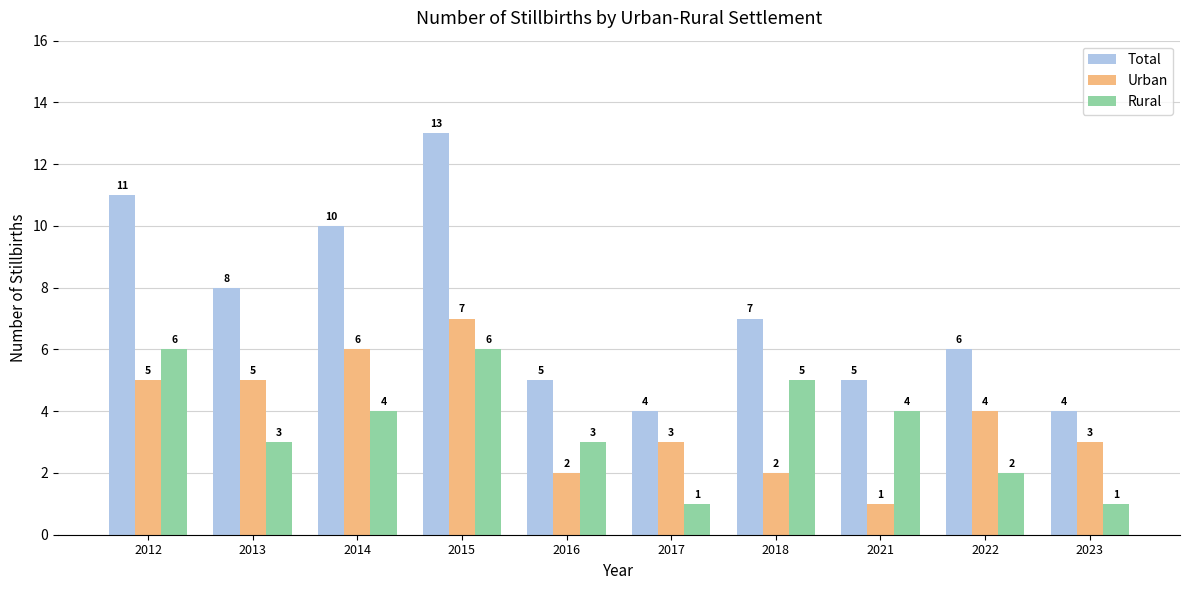

What is the maximum value shown in the chart?

13